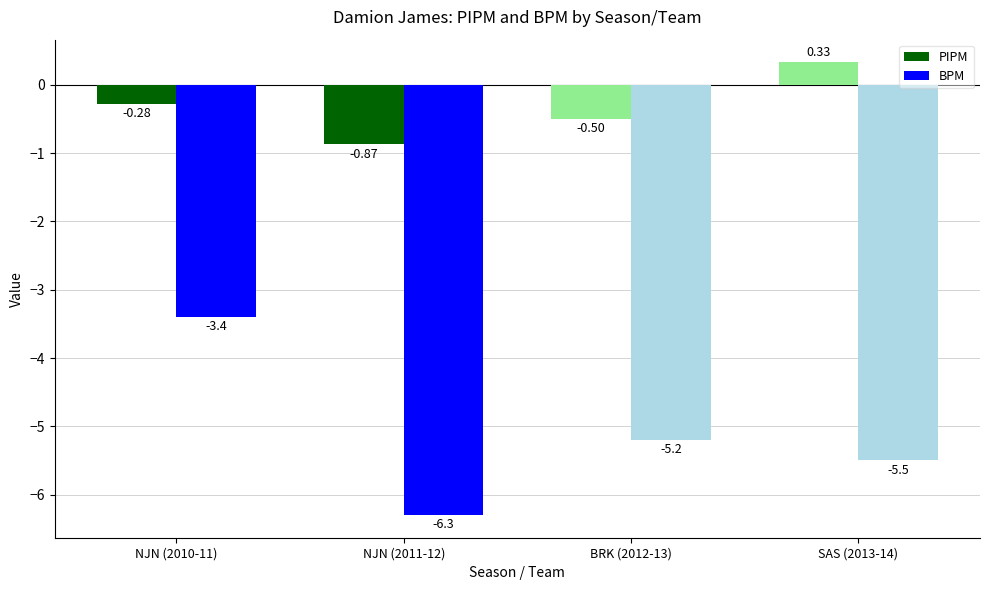

Is it true that BPM equals -9.8 at SAS (2013-14)?

False